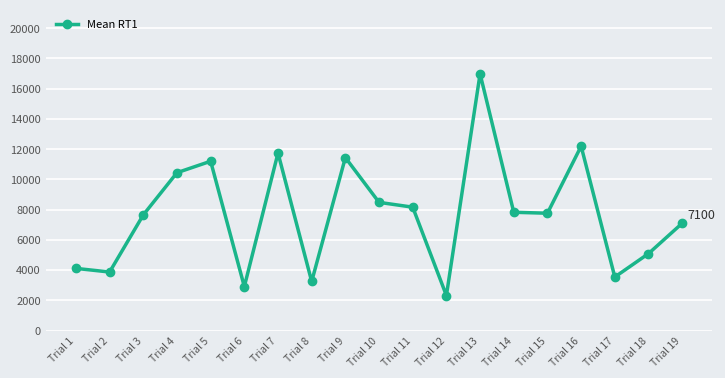

The value at Trial 1 is 2221. True or false?

False